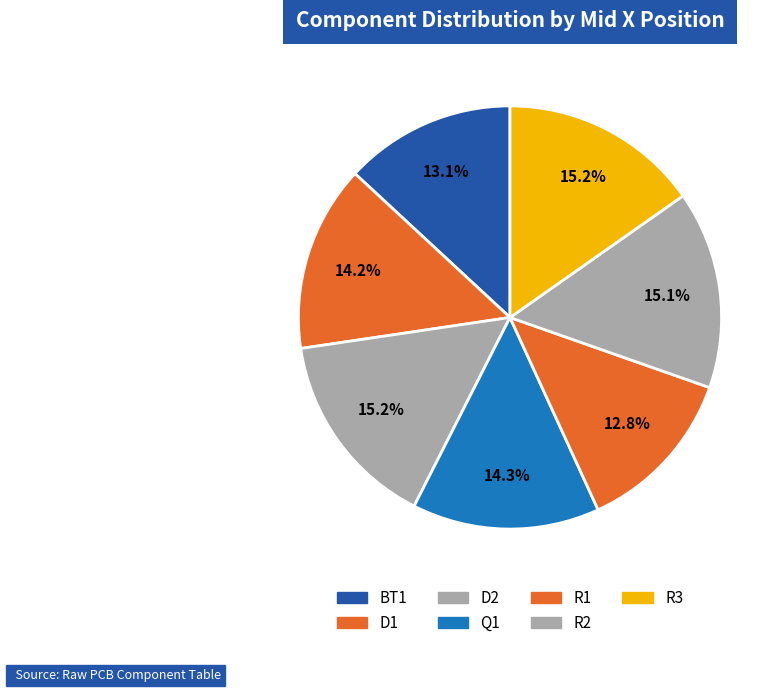

Is Q1 the majority of the pie?

No